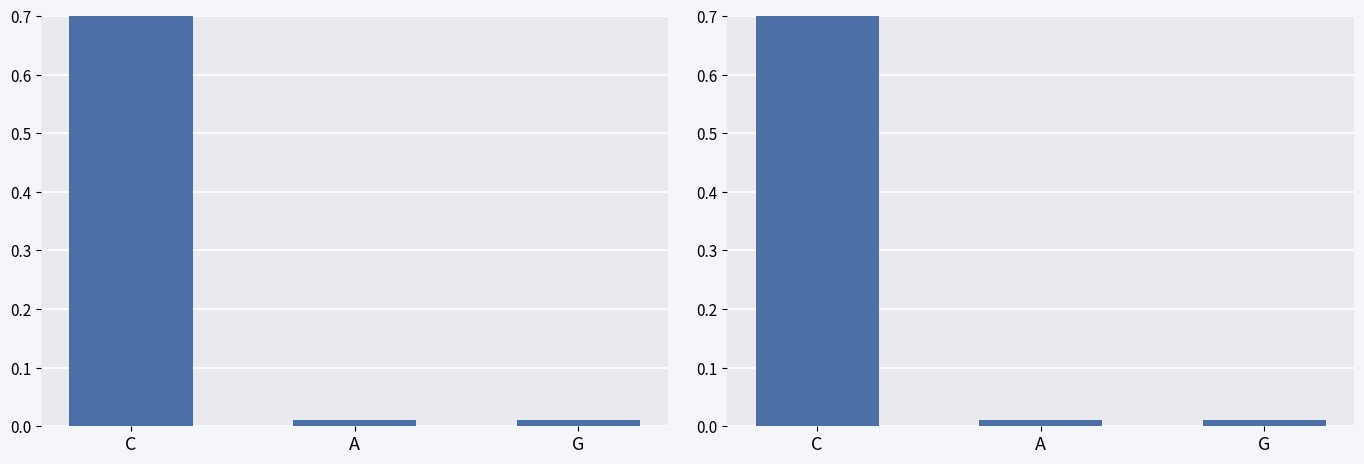

The value at C is 0.6. True or false?

False